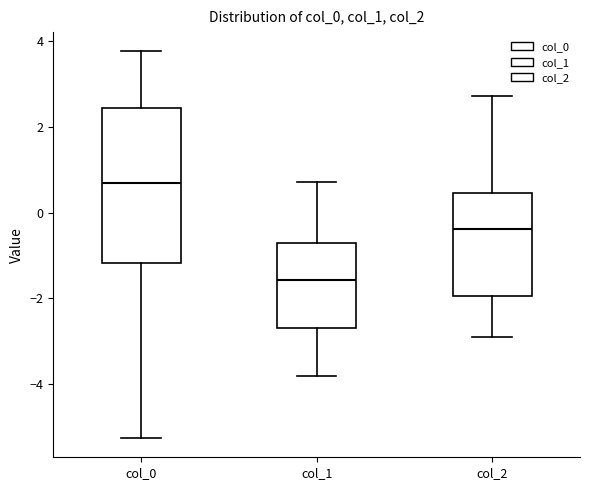

Which box has the lowest median line?

col_1